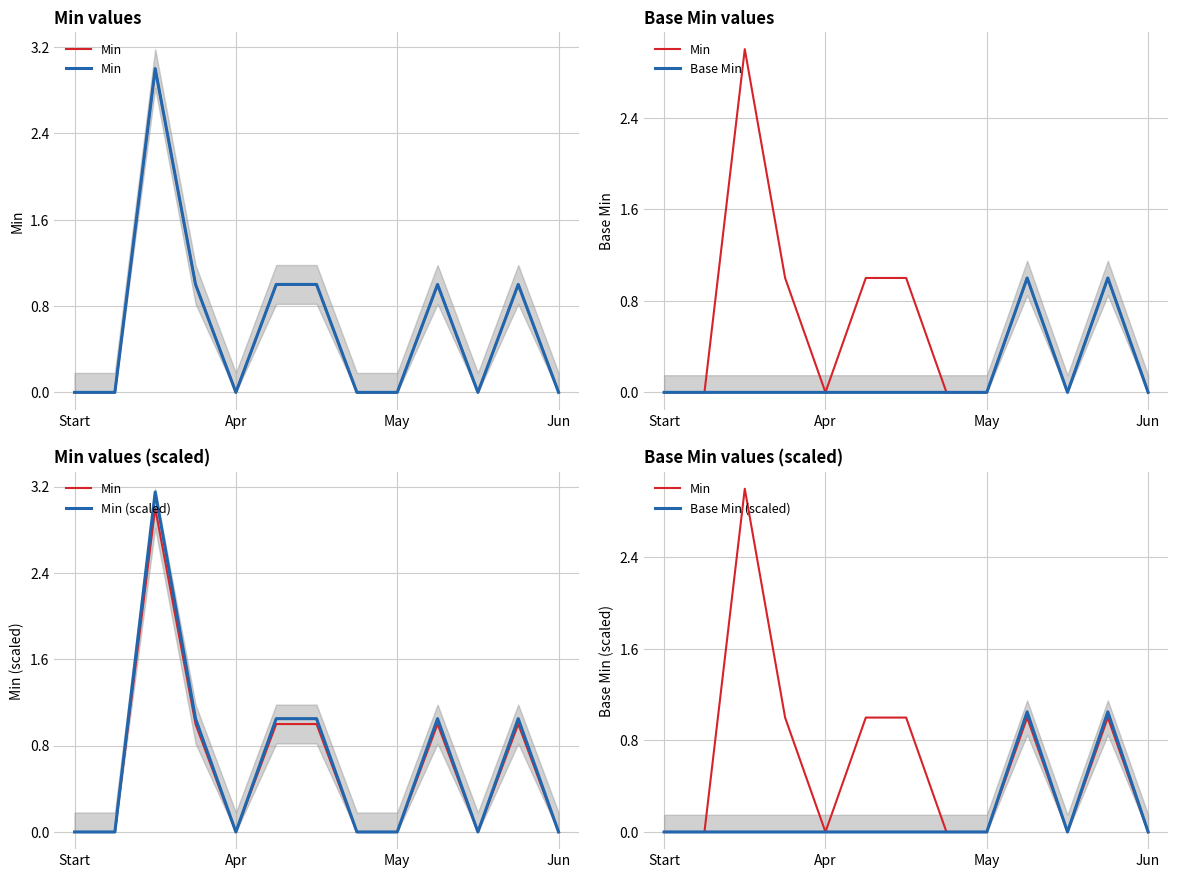

How many lines are shown in the chart?

4